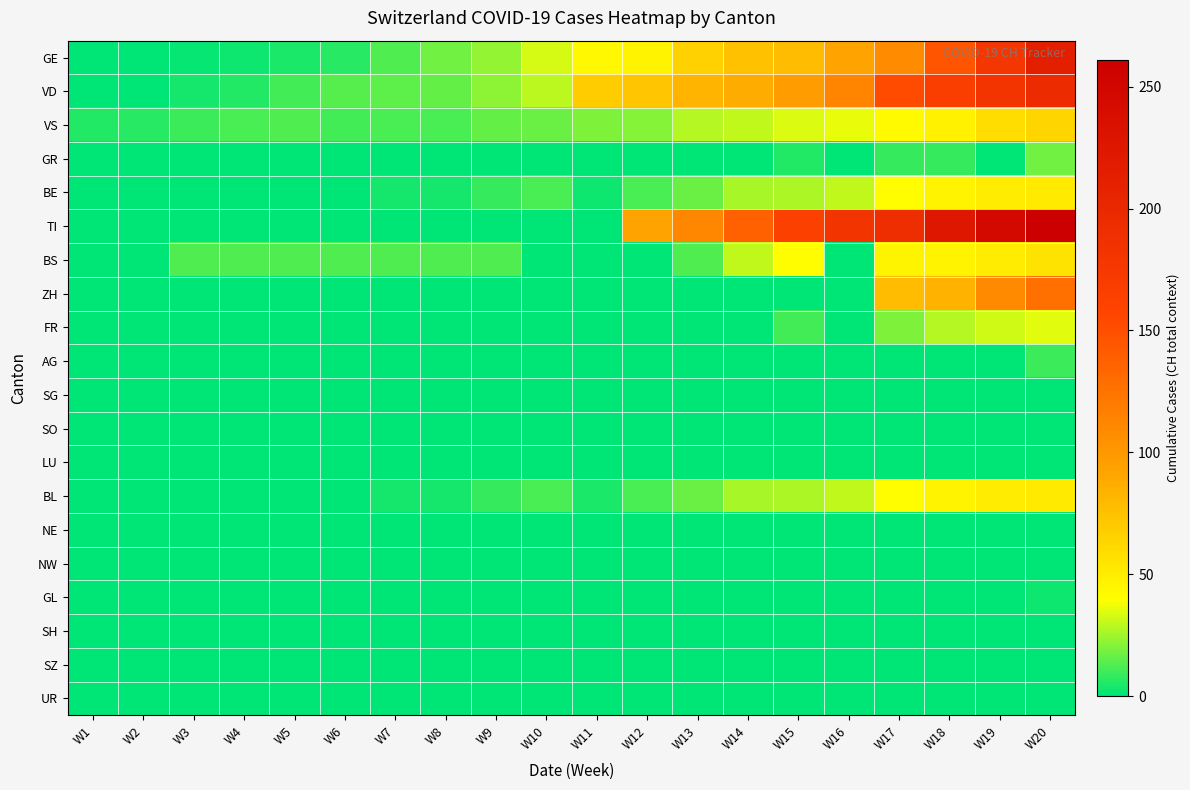

How many series are shown in this chart?

20